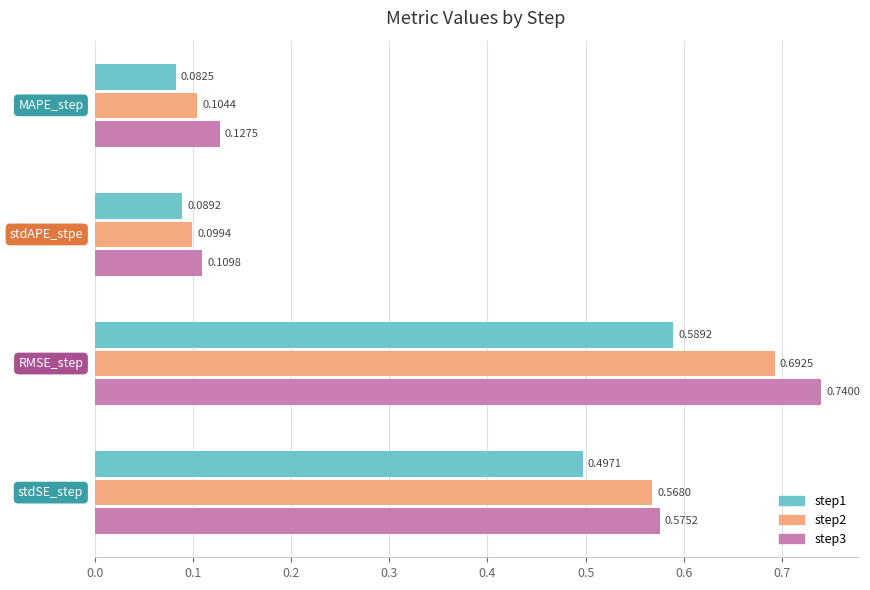

Which series has the widest spread of values?

step3